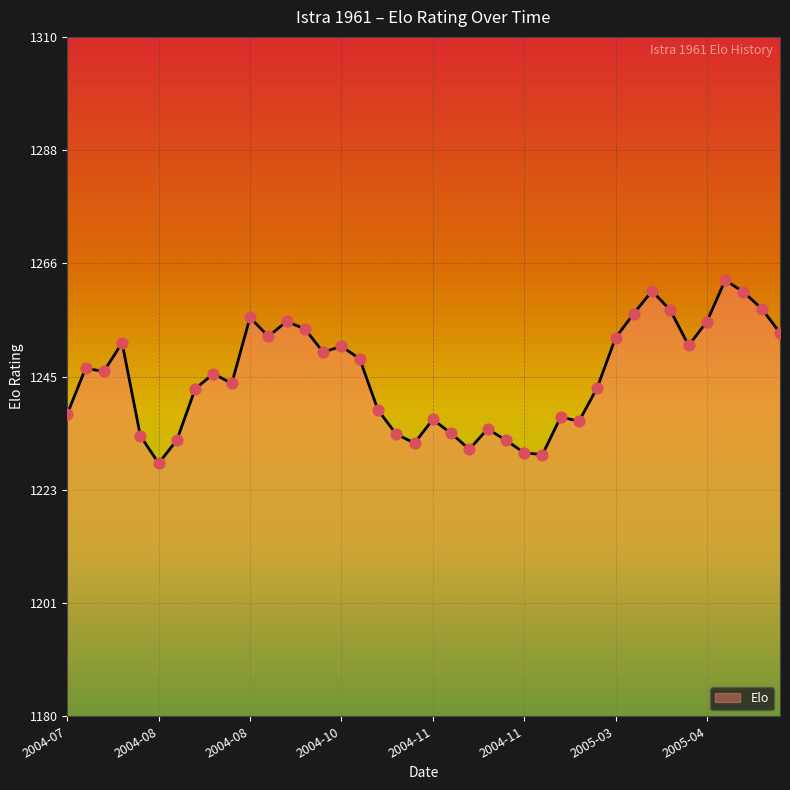

What is the smallest value displayed?

1228.4